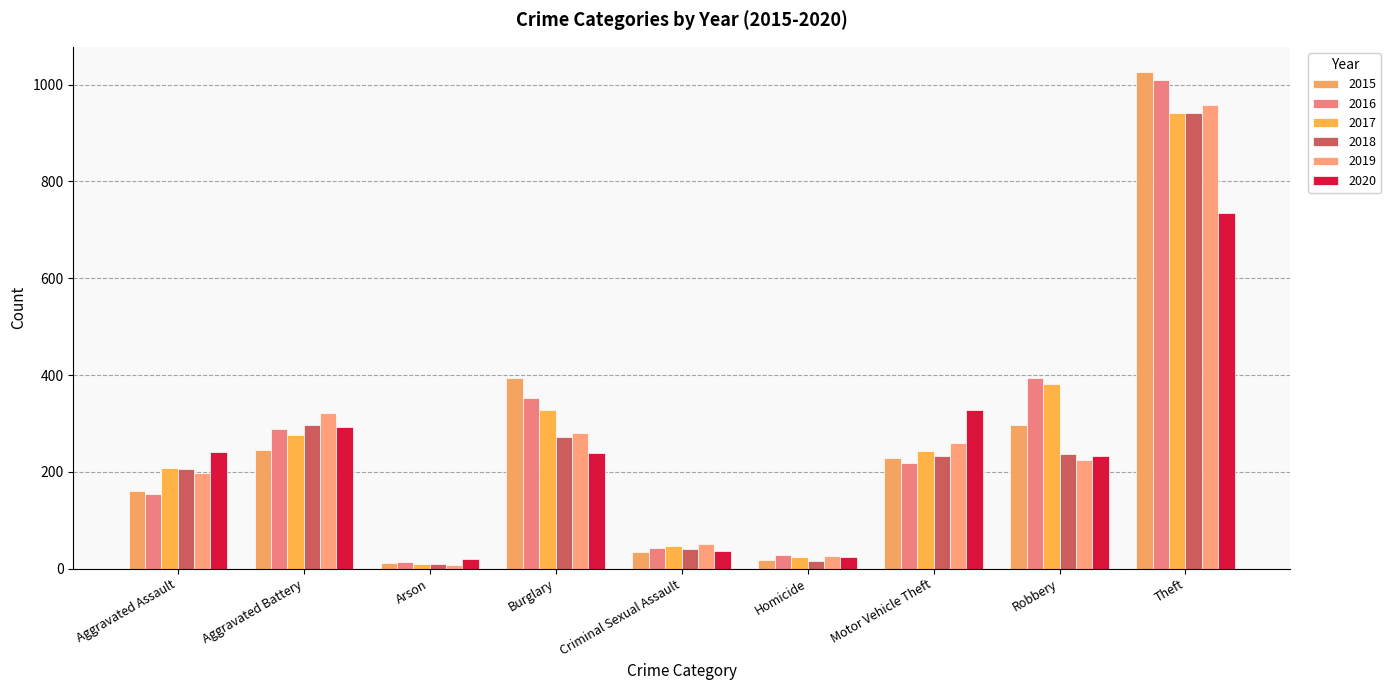

At which category is the sum across all series the highest?

Theft